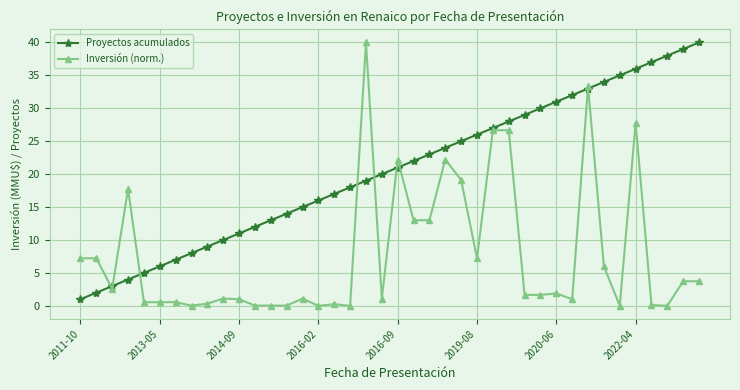

What is the value of the Proyectos acumulados point at the 30th from the left?

30.0